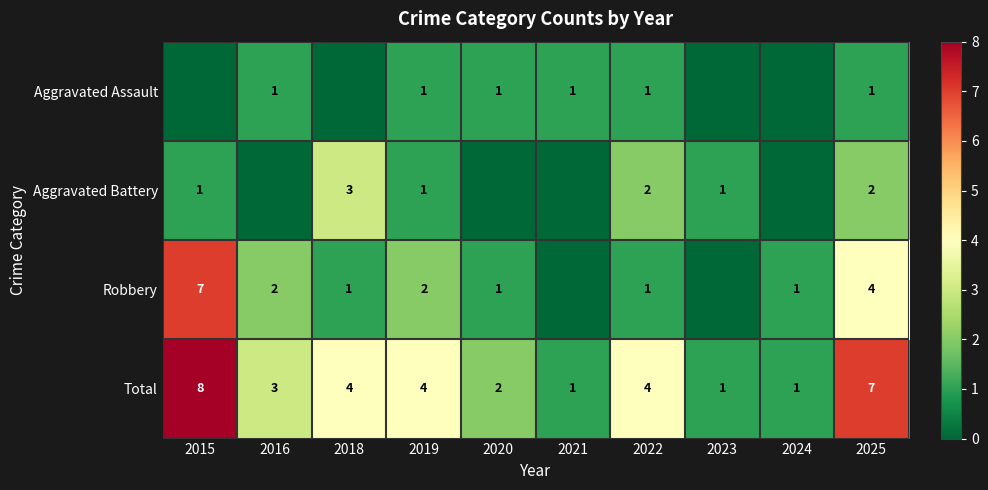

At which category is the sum across all series the highest?

2015